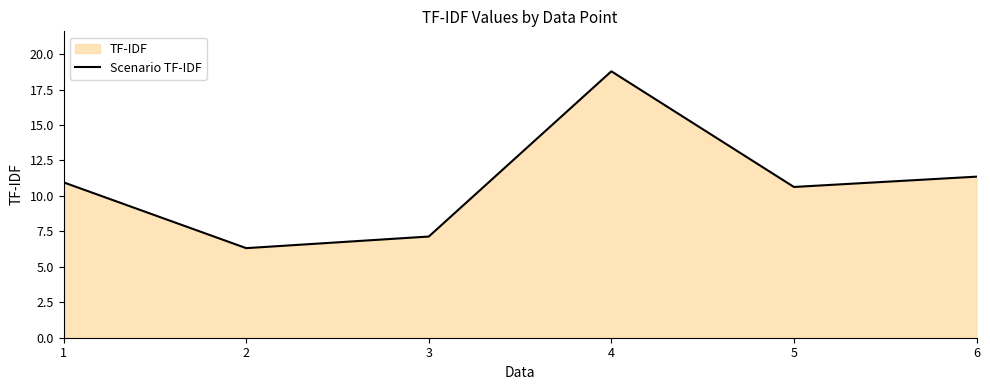

How many interior local valleys (lower than both neighbors) does the data have?

2